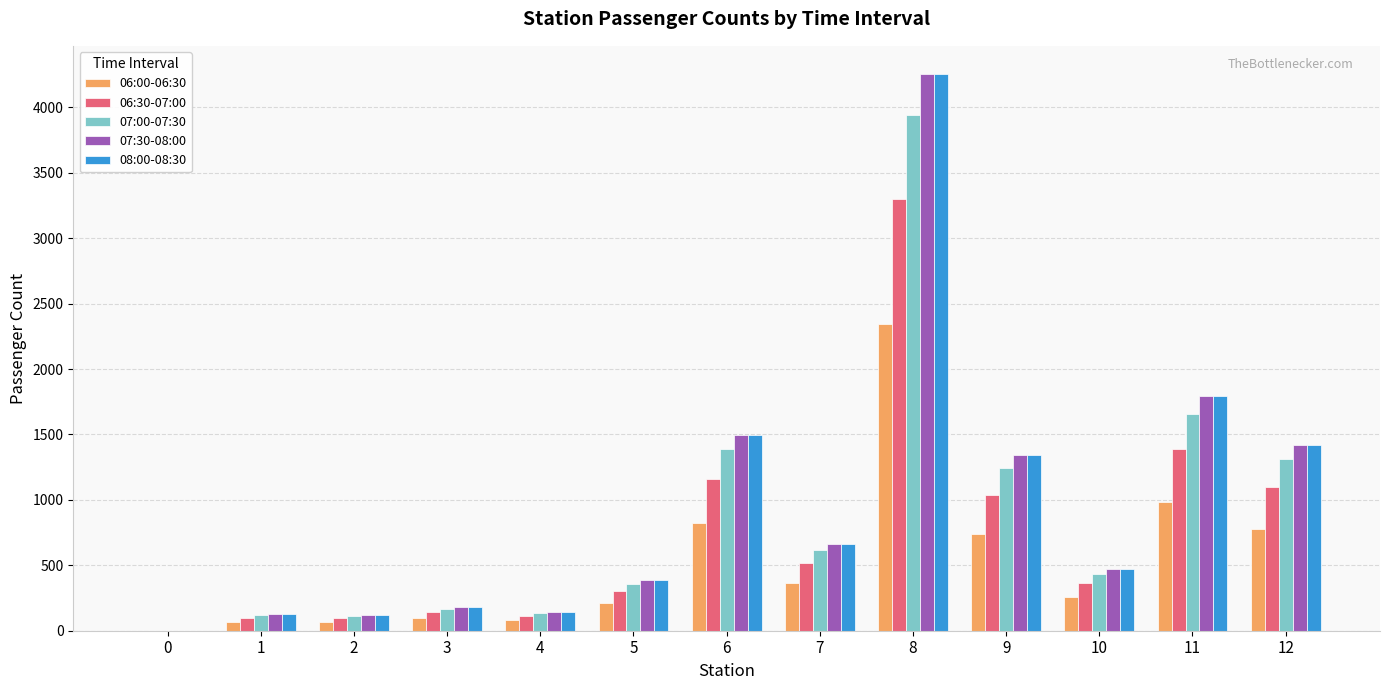

What are all the series names shown in the legend?

06:00-06:30, 06:30-07:00, 07:00-07:30, 07:30-08:00, 08:00-08:30